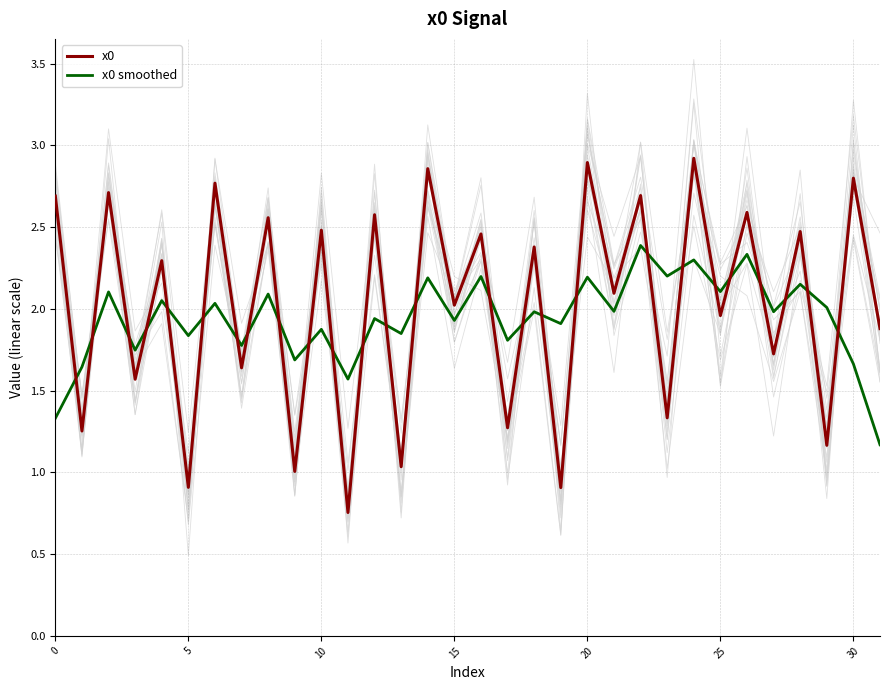

Rank the series by their maximum value, from lowest to highest.

x0 smoothed, x0